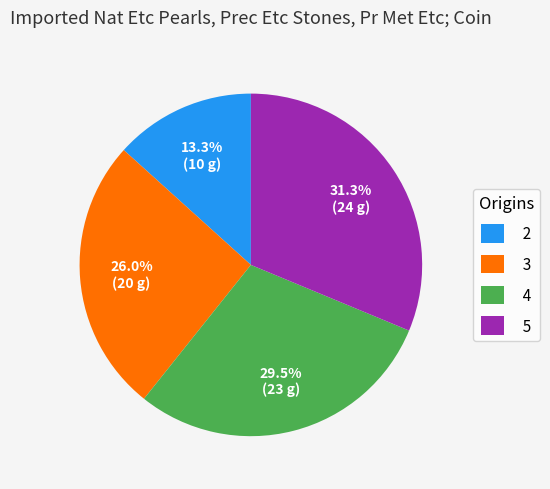

The 4 slice represents 23% of the pie. True or false?

False